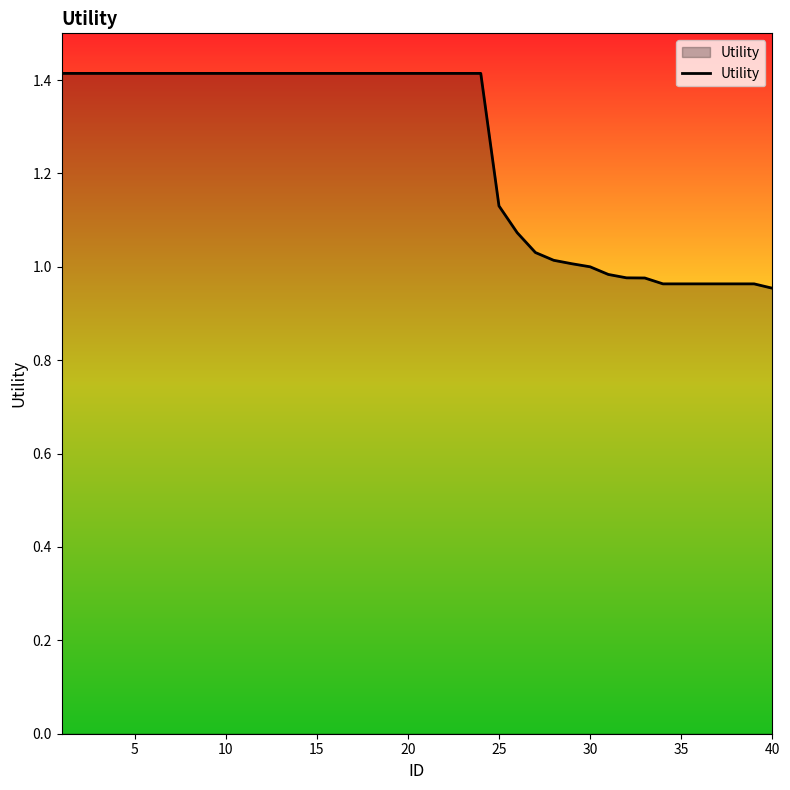

What is the greatest value displayed?

1.4